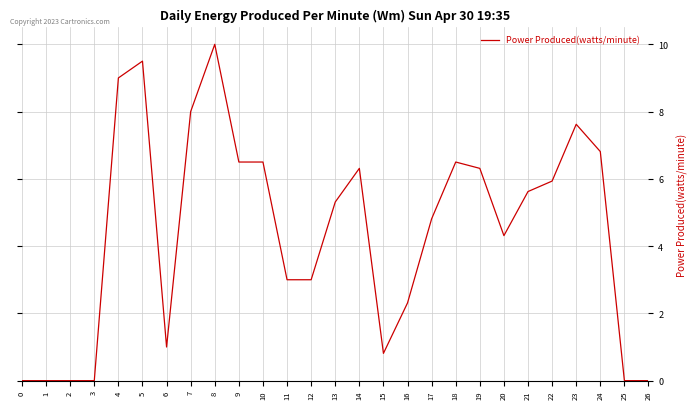

Does the chart have visible grid lines?

Yes